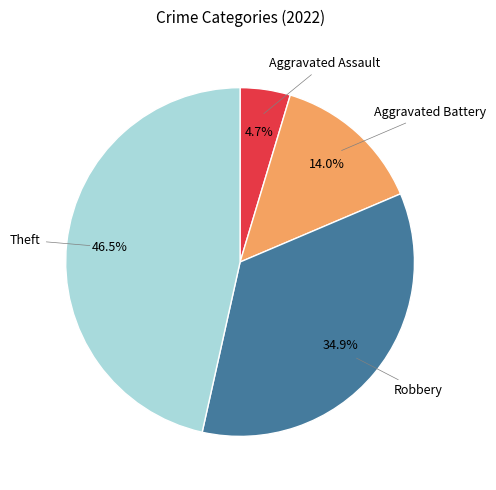

Is there any slice that represents more than half of the pie?

No